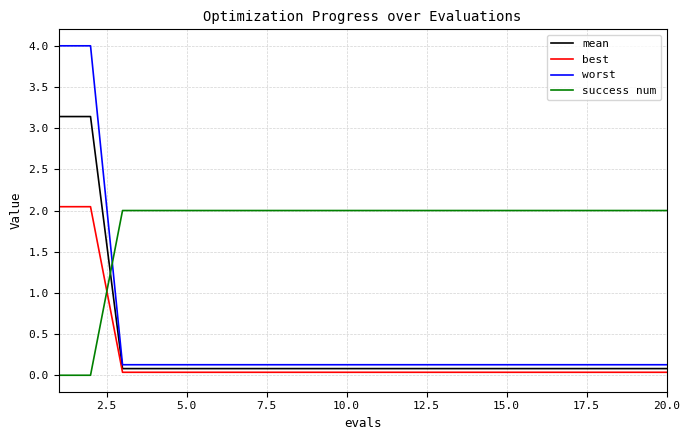

Which series has the largest total across all categories?

success num